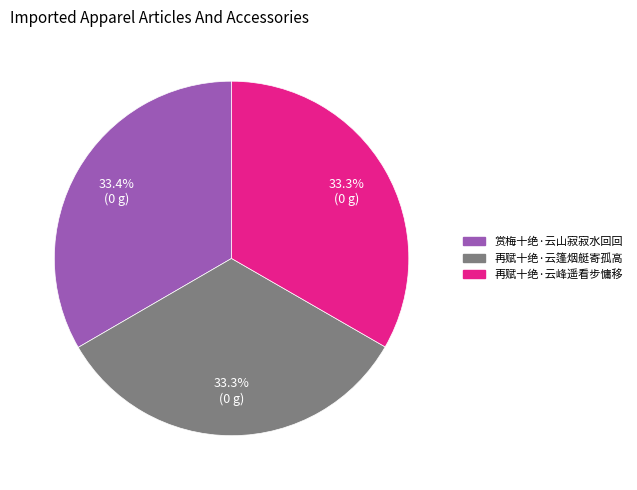

Is it true that 再赋十绝·云篷烟艇寄孤高 is 33% of the pie?

True